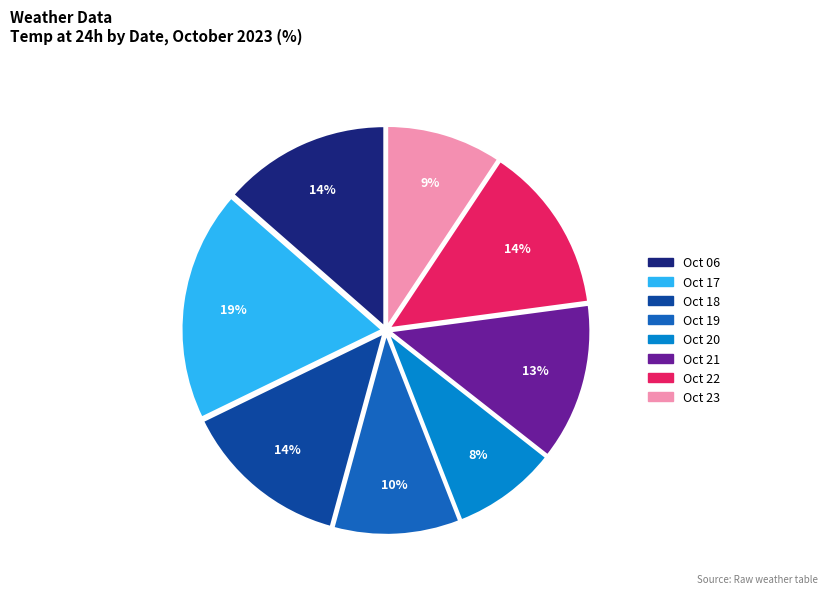

Is there a majority slice in this chart?

No